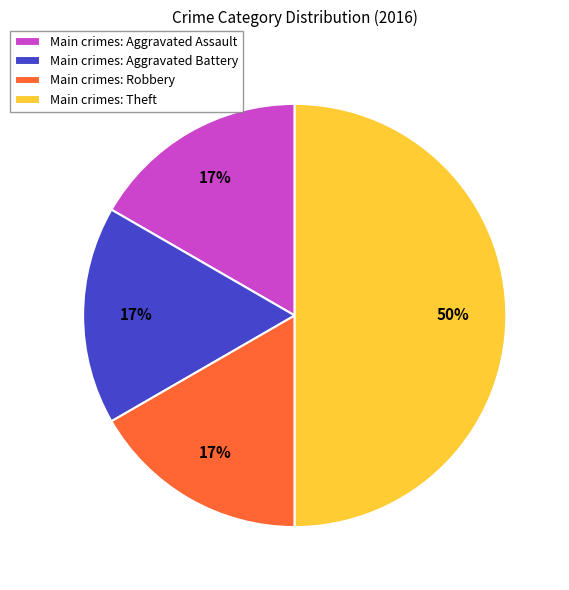

How many slices are in this pie chart?

4